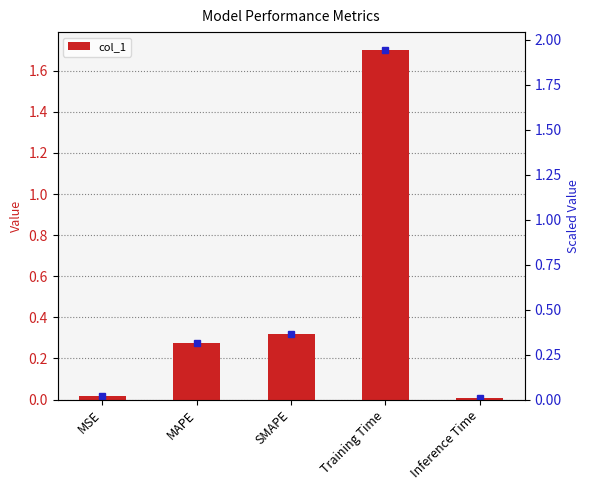

How many bars are there in total?

5